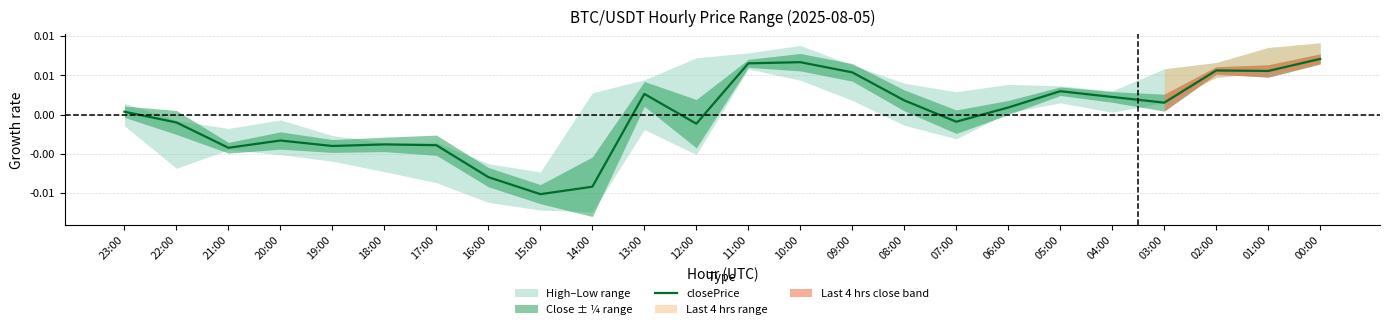

What is the label of the 6th point from the right?

05:00